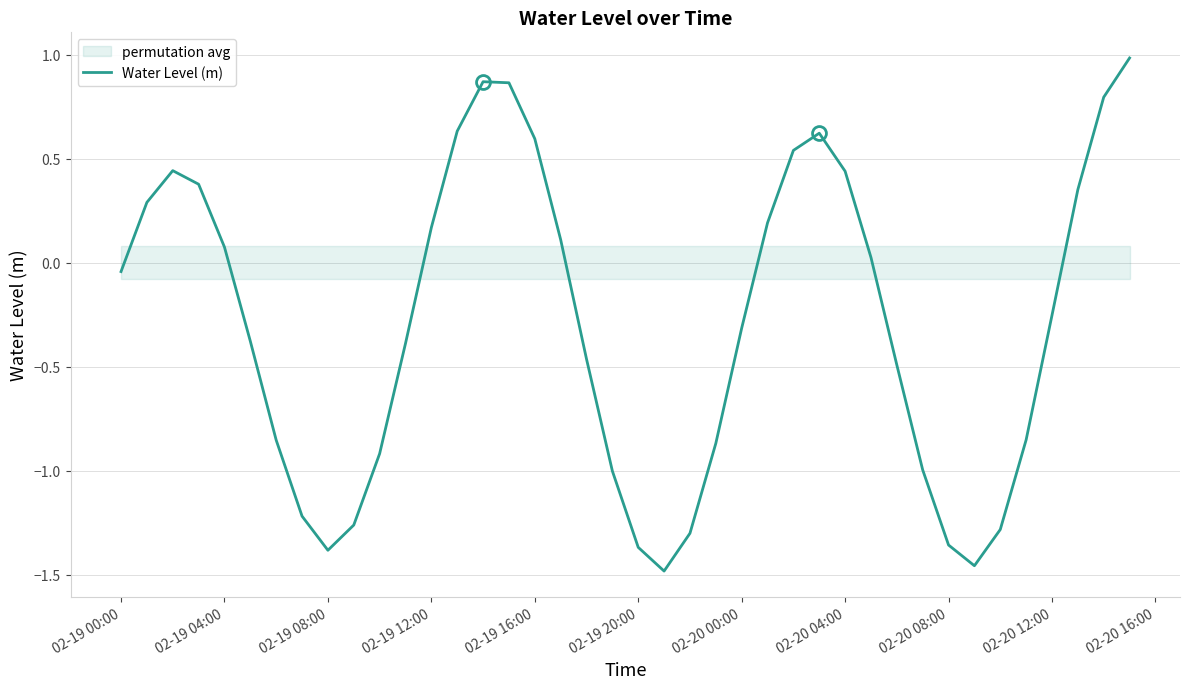

The value of Water Level (m) at 02-19 04:00 is 0.1. True or false?

True